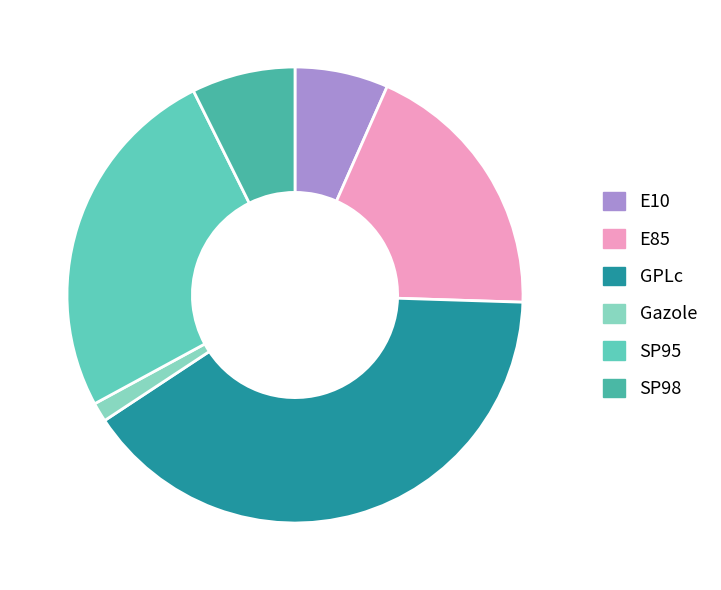

To the nearest percent, what is the average slice percentage?

17%